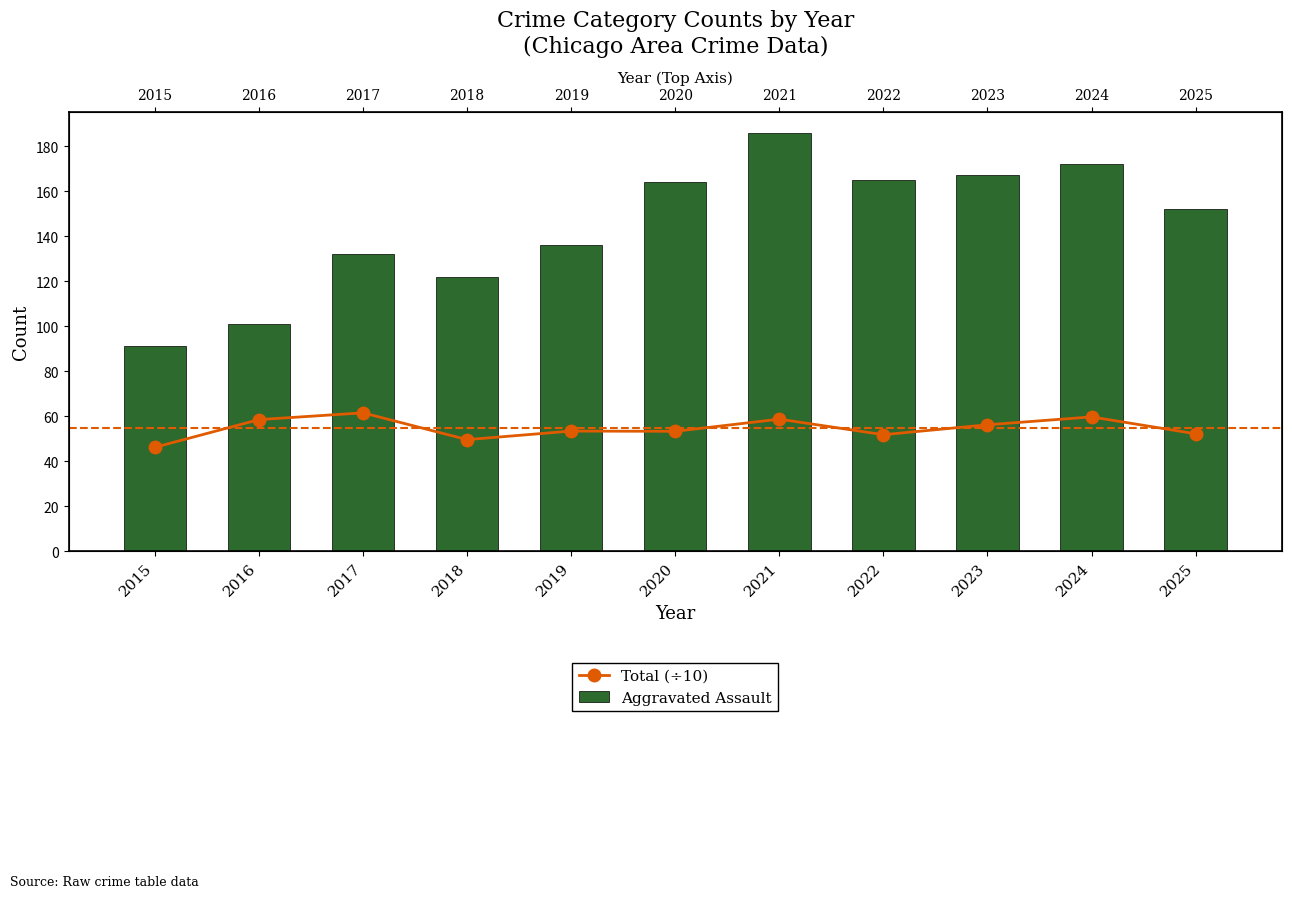

Between 2020 and 2024, which series saw the biggest shift?

Aggravated Assault